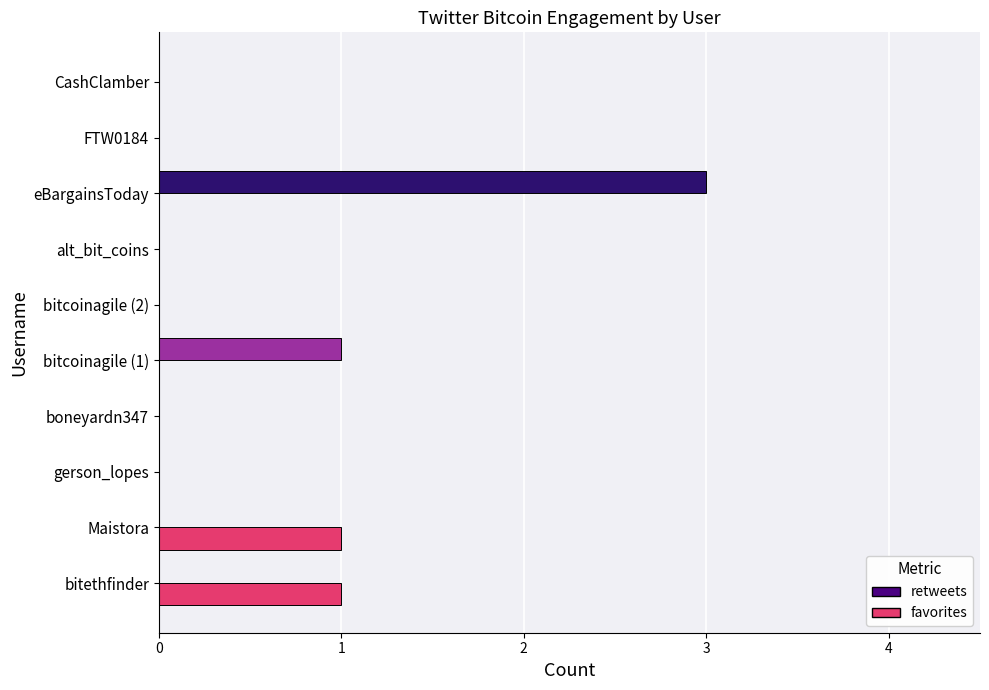

Is the value of favorites at Maistora greater than the value of retweets at alt_bit_coins?

Yes